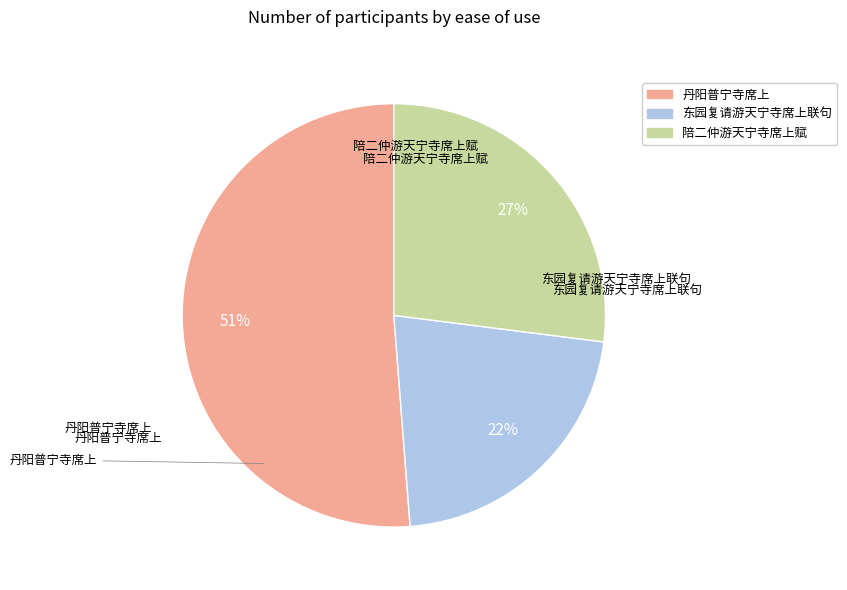

To the nearest percent, what percentage of the pie is 陪二仲游天宁寺席上赋?

27%